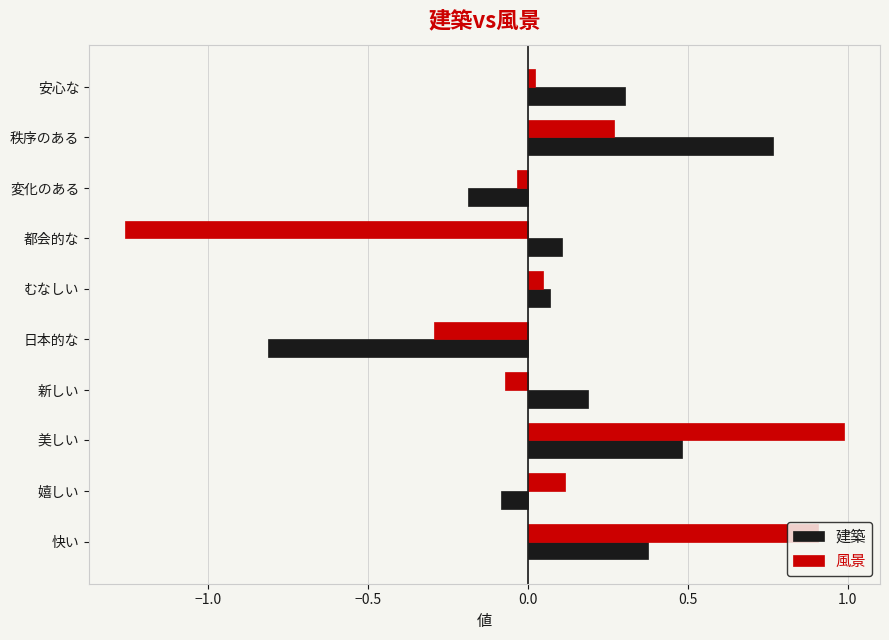

What is the difference between the maximum and minimum values in the 建築 series?

1.6